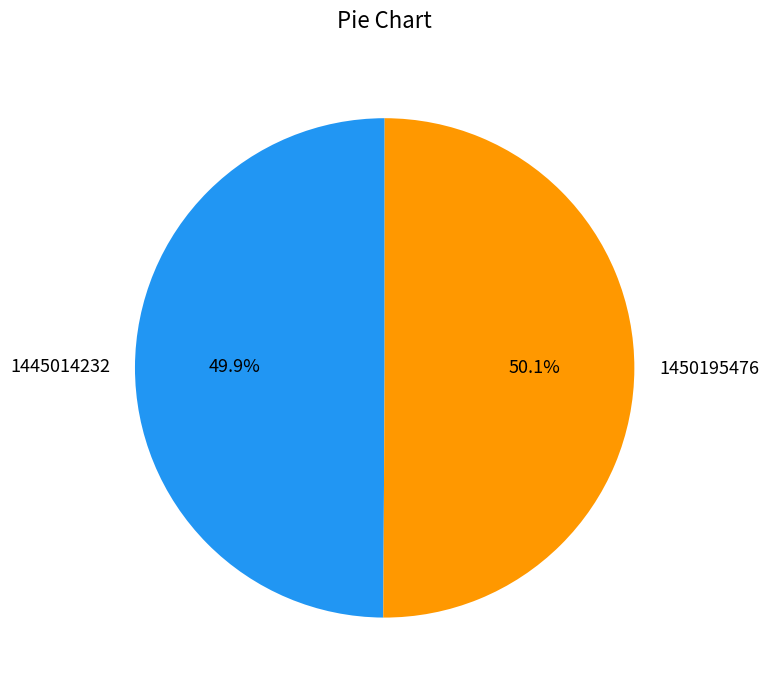

Do 1450195476 and 1445014232 together represent more than half of the pie?

Yes